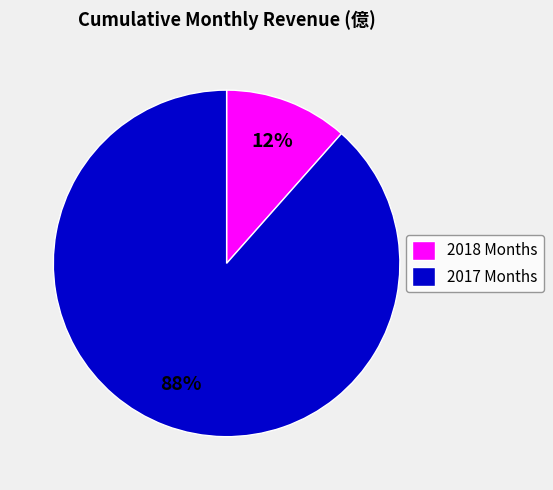

Which slice is the smallest?

2018 Months